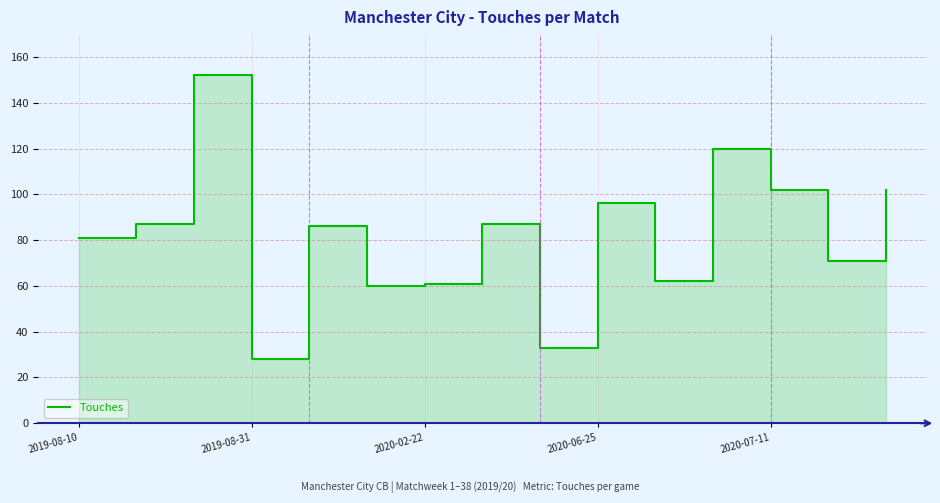

Reading left to right, what are all the values shown in this chart?

81	87	152	28	86	60	61	87	33	96	62	120	102	71	102